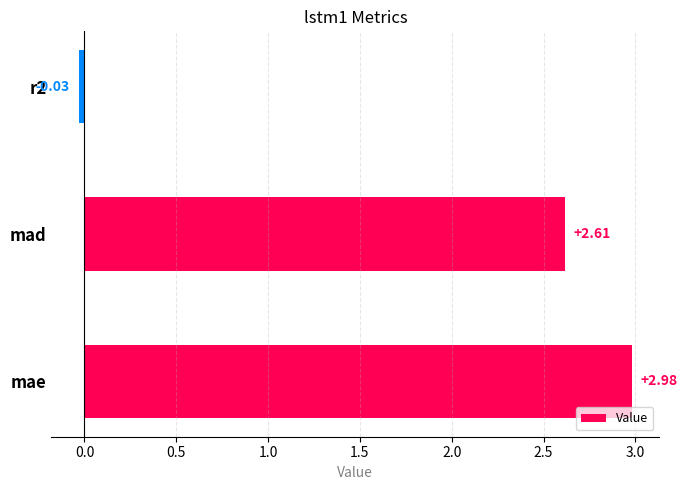

What is the sum of the values at mad and mae?

5.6